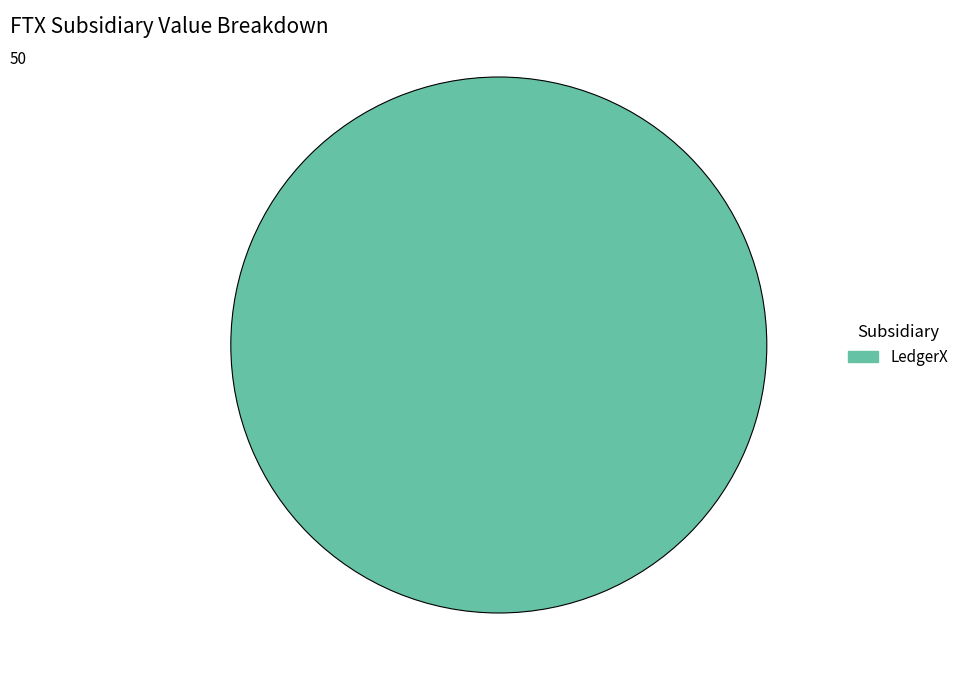

How many slices are in this pie chart?

1